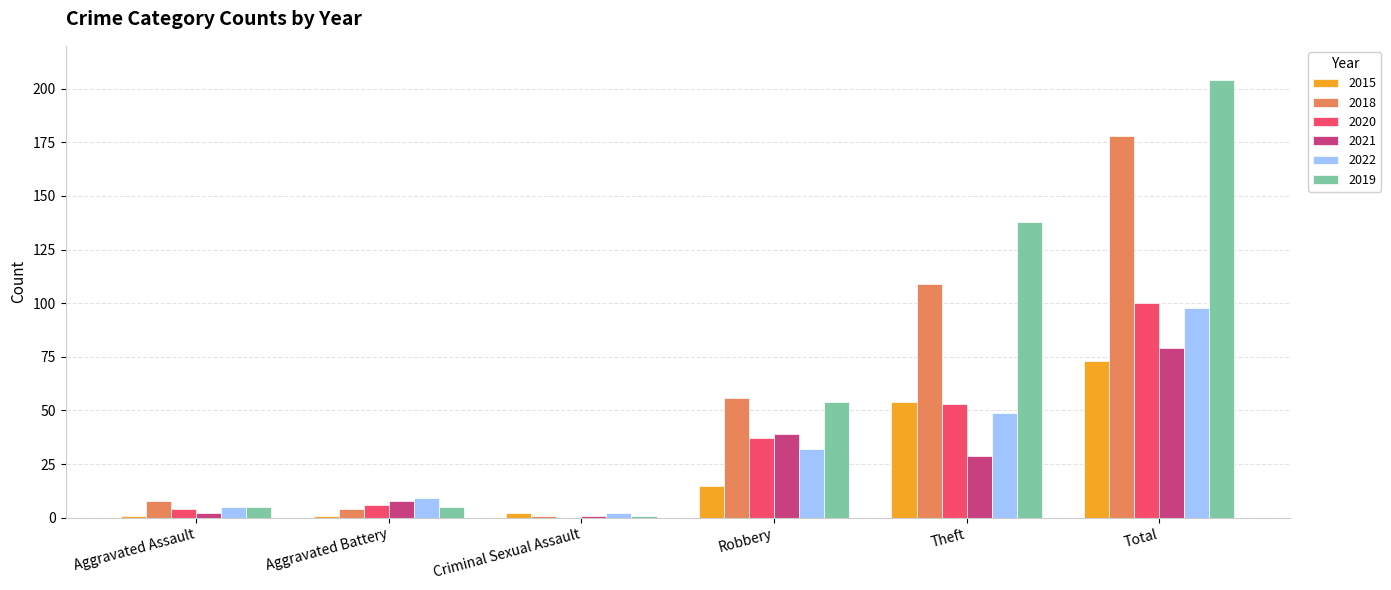

Are the bars grouped side by side (vs. stacked)?

Yes